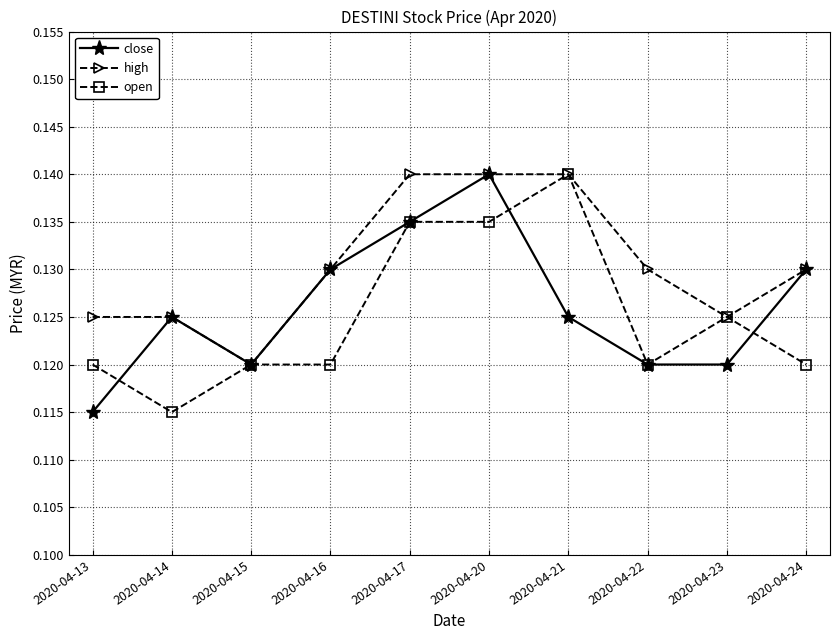

Which series has the largest total across all categories?

high